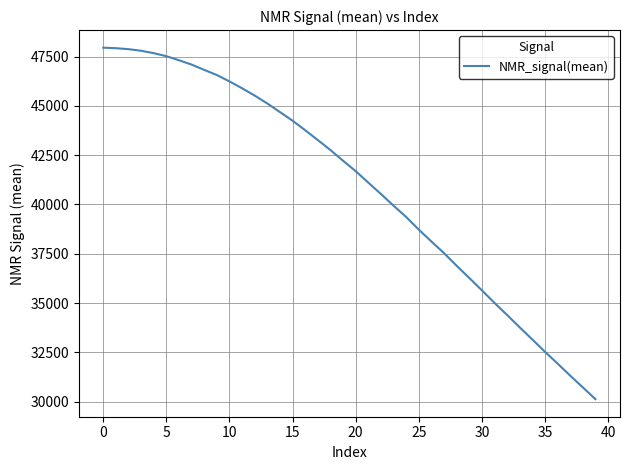

What is the maximum value shown in the chart?

47955.6